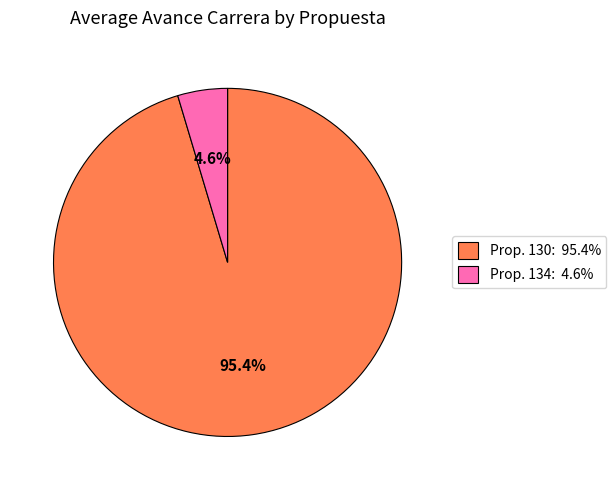

What percentage do Prop. 134: 4.6% and Prop. 130: 95.4% together represent?

100.0%